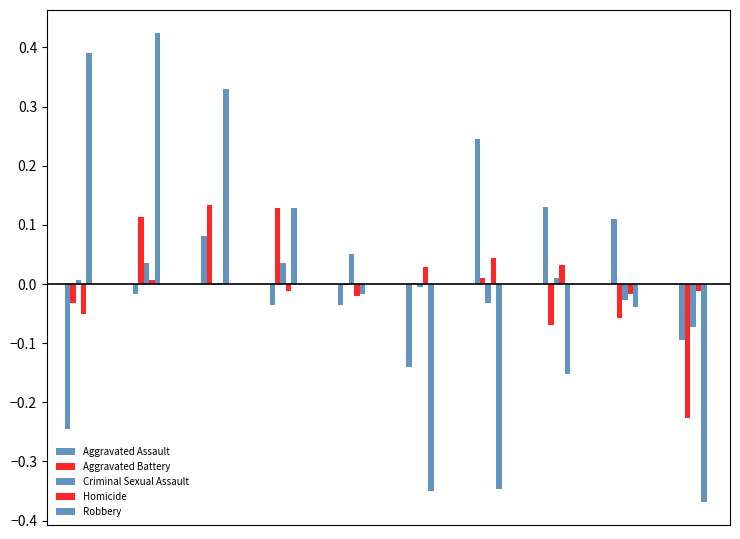

Count the number of data series in this chart.

5